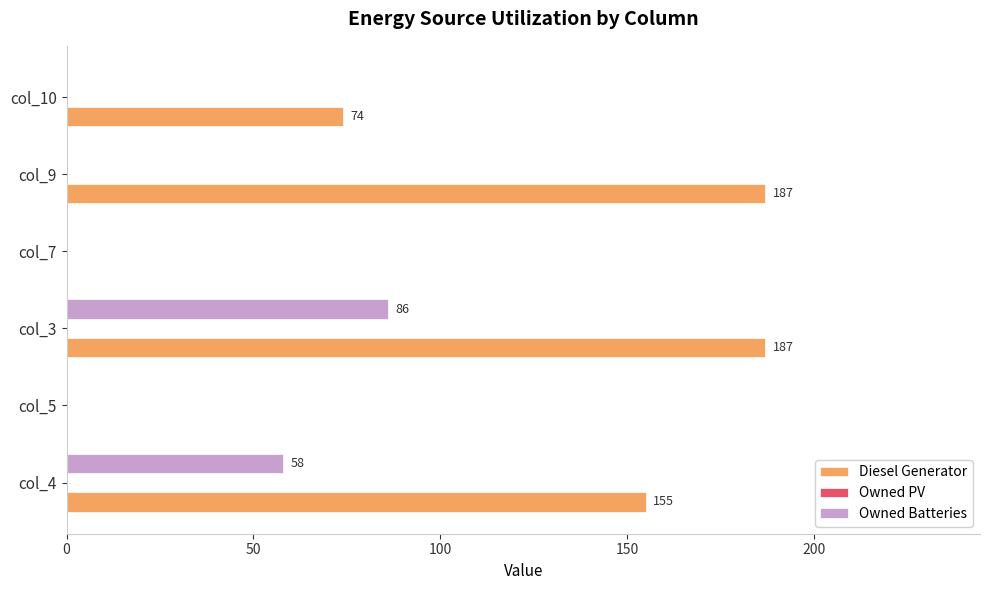

Which series has the largest total across all categories?

Diesel Generator